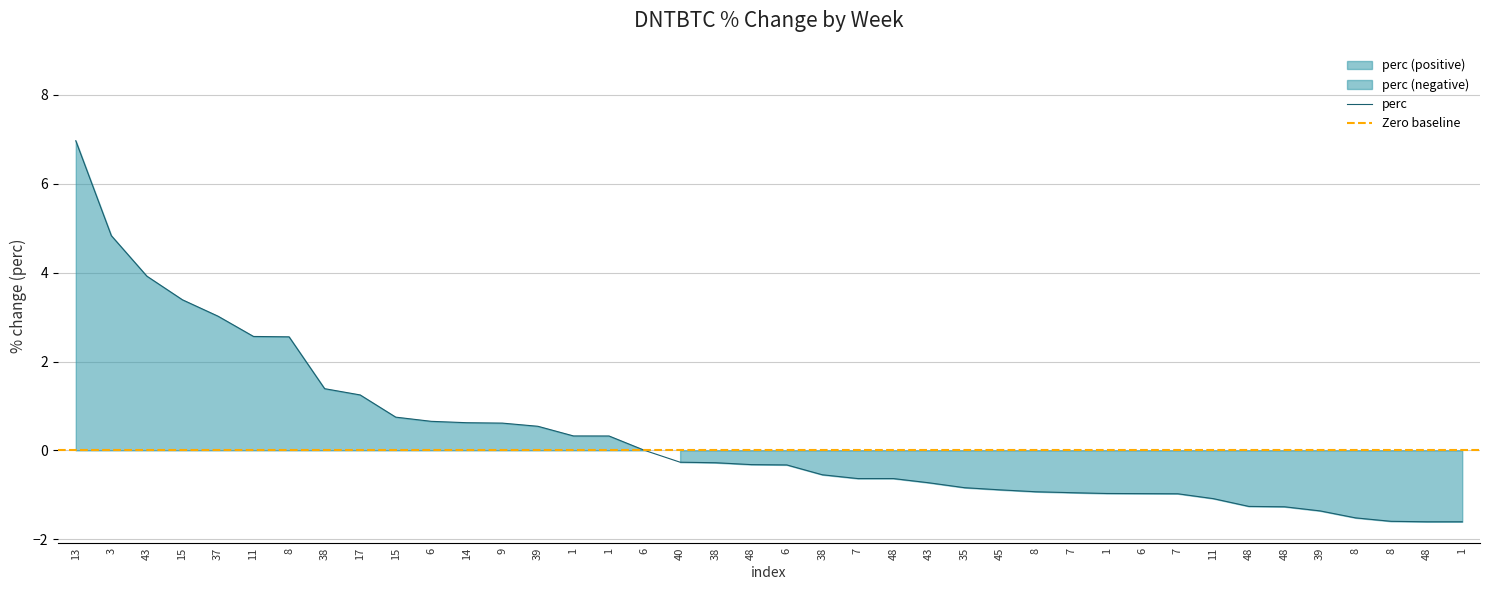

The chart shows a value of -0.9 at 45. True or false?

True